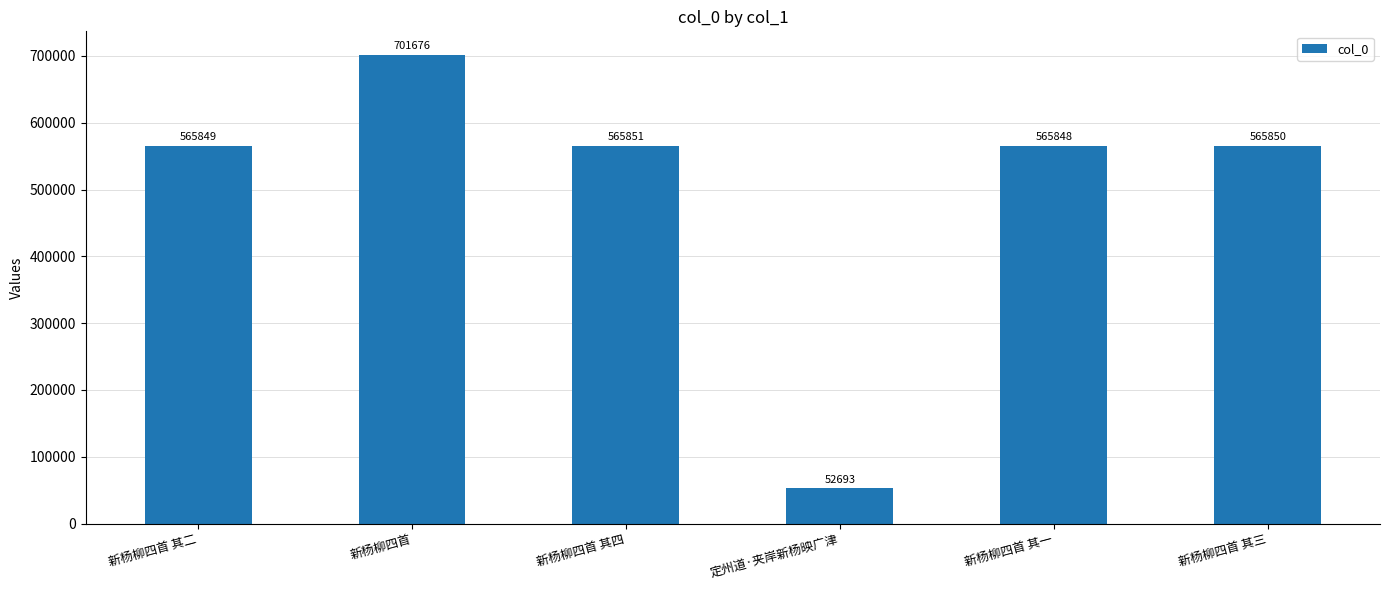

What is the value of the 6th bar from the left?

565850